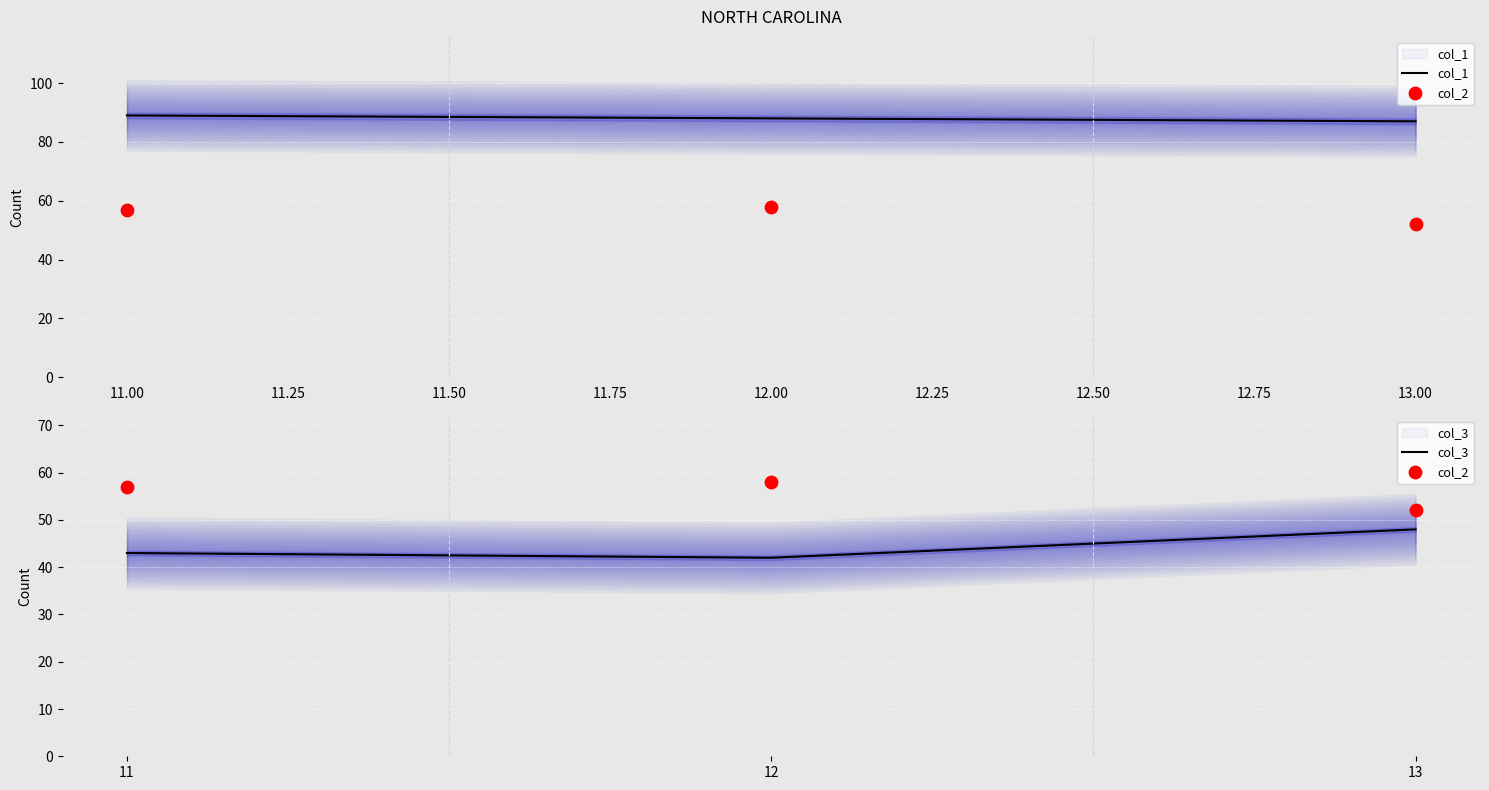

What are all the series names shown in the legend?

col_1, col_2, col_3